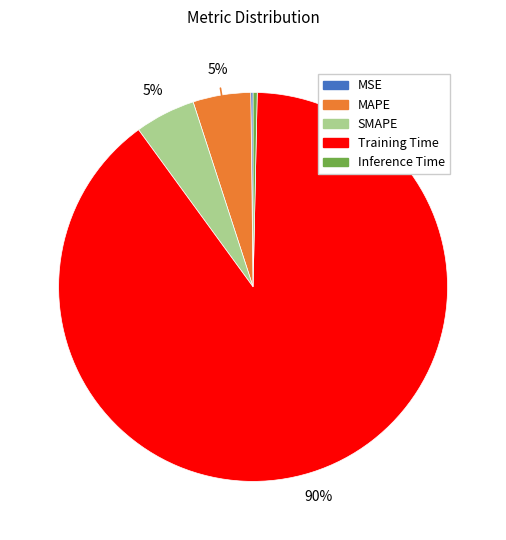

Is it true that Training Time is 80% of the pie?

False